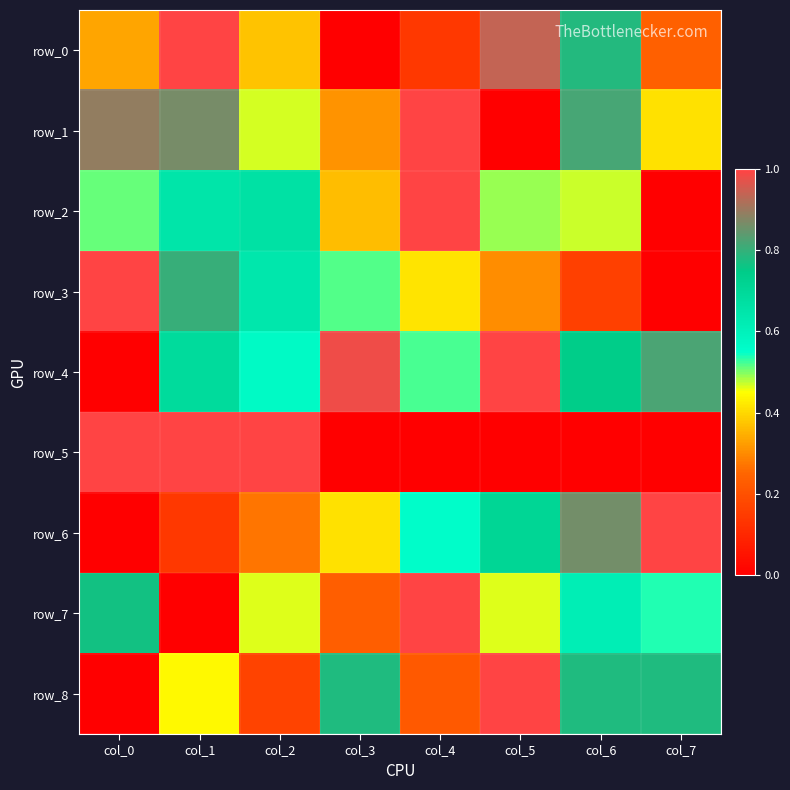

Is it true that row_2 equals 0.7 at col_2?

True